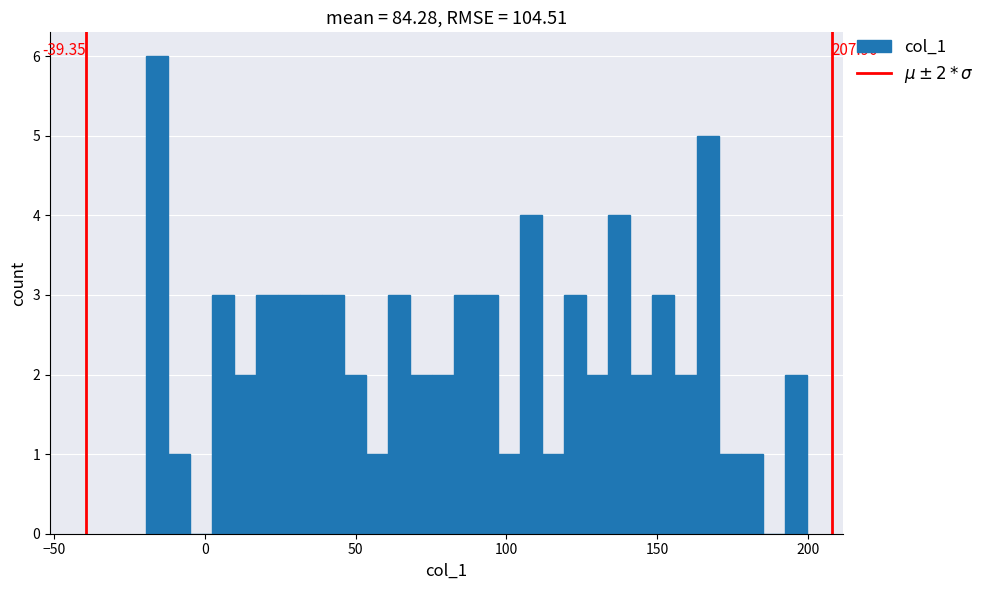

Around what value on the x-axis is the tallest bar? Give the approximate position of its centre, as read against the axis.

-15